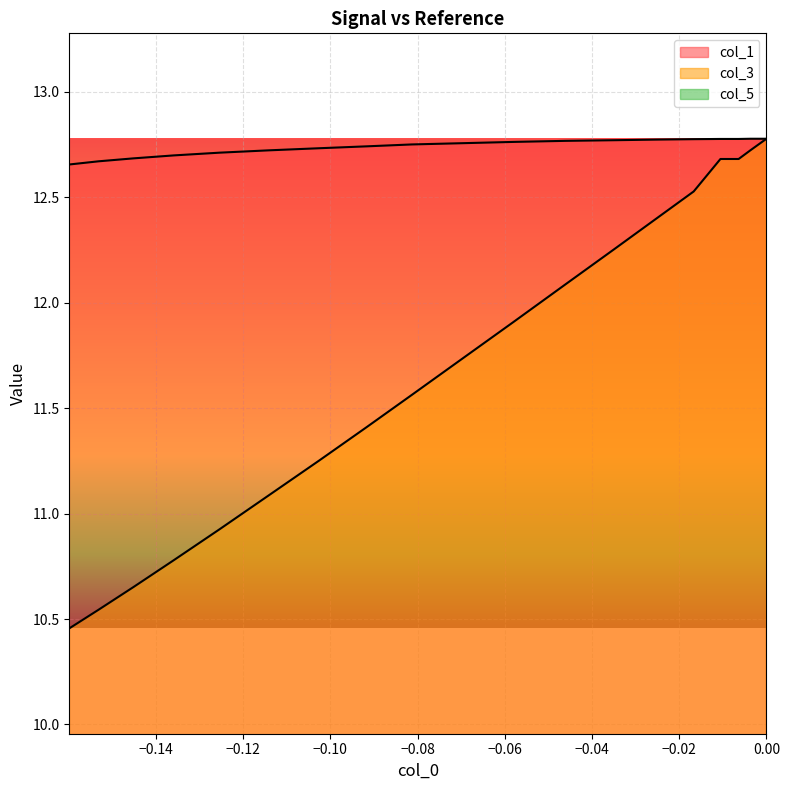

Is the value of col_3 at 16 greater than the value of col_1 at −0.10?

No